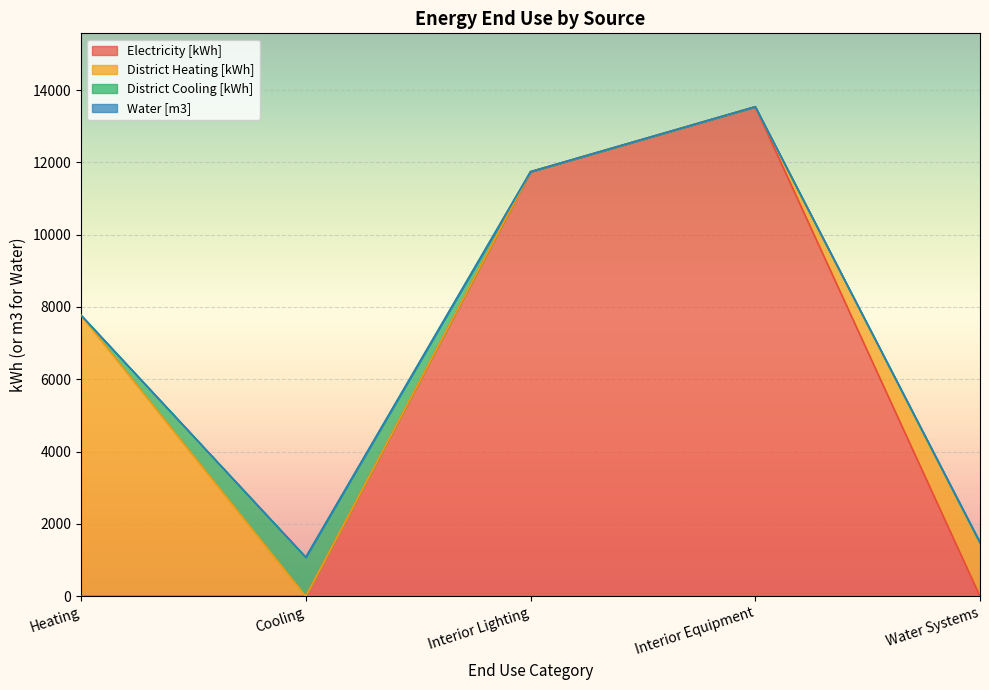

True or false: District Heating [kWh] has more than 0 interior local peaks.

False